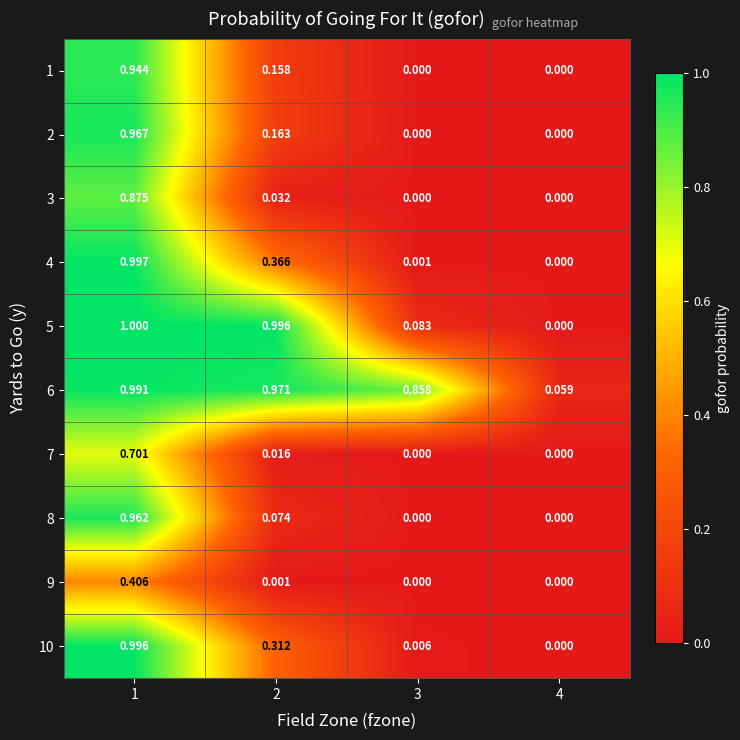

Is the value of 4 at 3 greater than the value of 2 at 2?

No